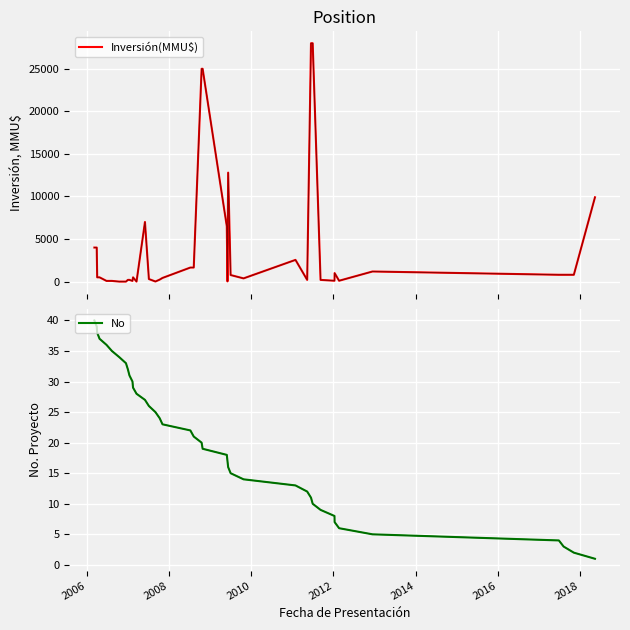

How many interior local valleys does the Inversión(MMU$) series have?

8